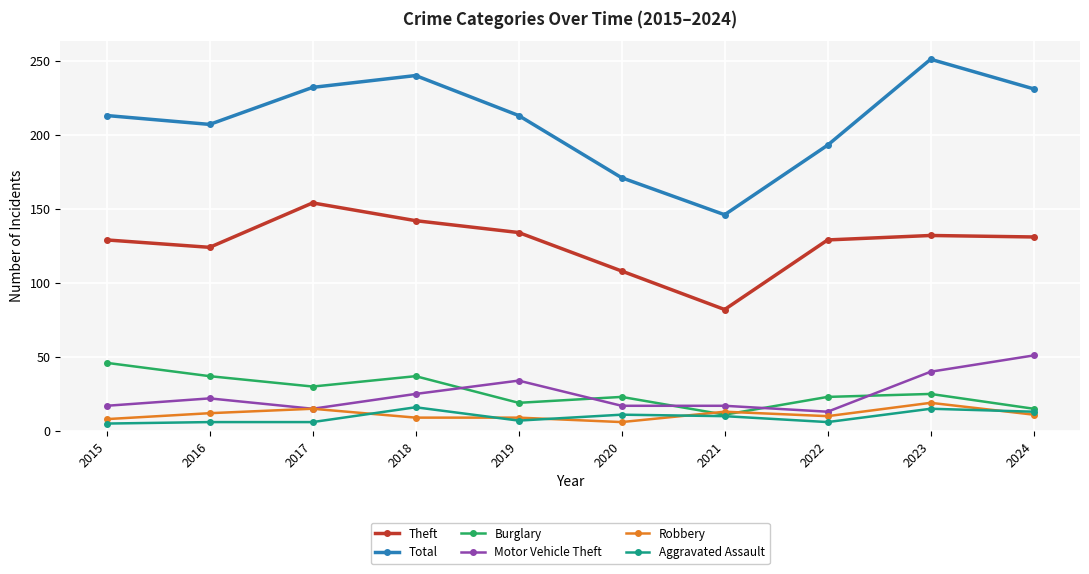

Which series has the widest spread of values?

Total